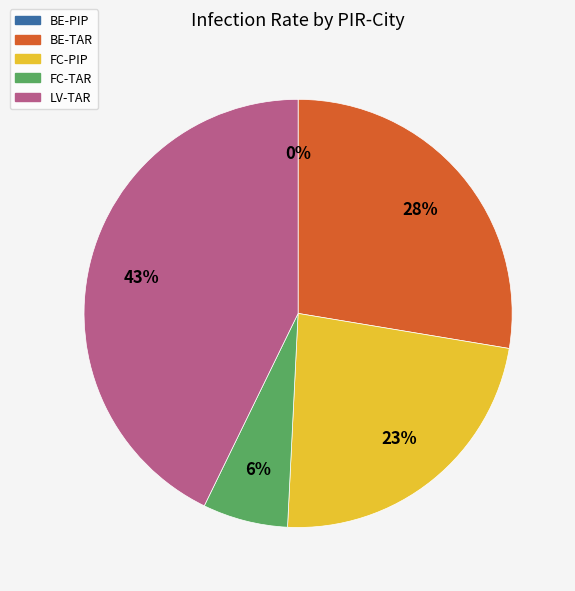

Between BE-TAR and FC-PIP, which is larger?

BE-TAR